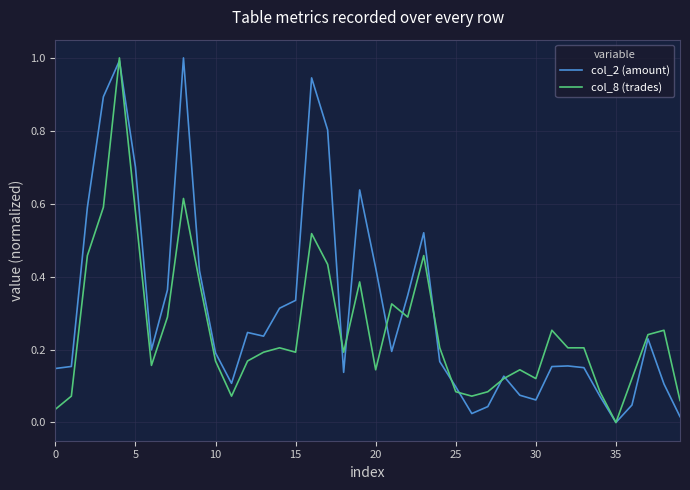

Rank the series by their average value, from highest to lowest.

col_2 (amount), col_8 (trades)